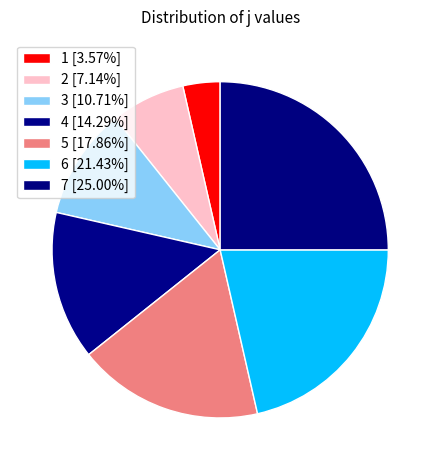

What is the smallest slice in the pie chart?

1